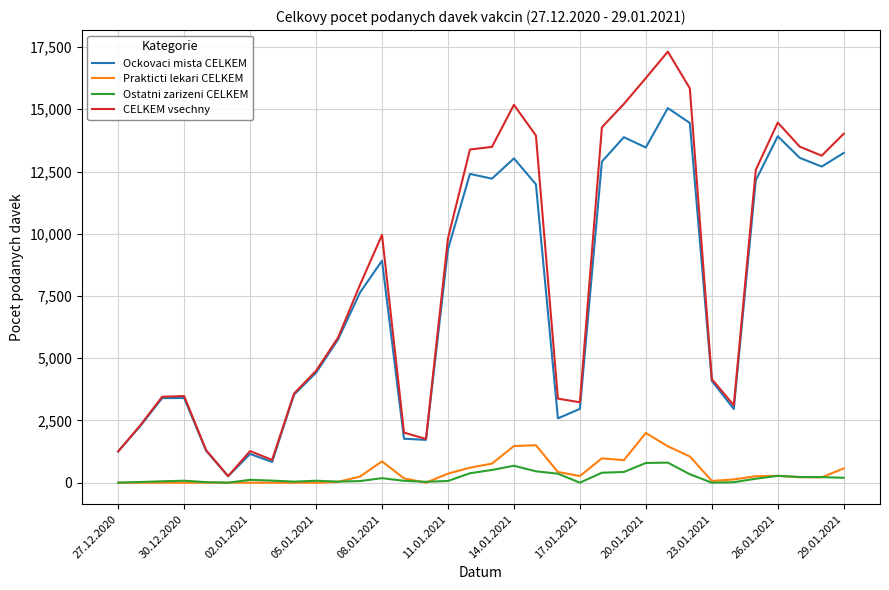

What is the maximum value shown in the chart?

17315